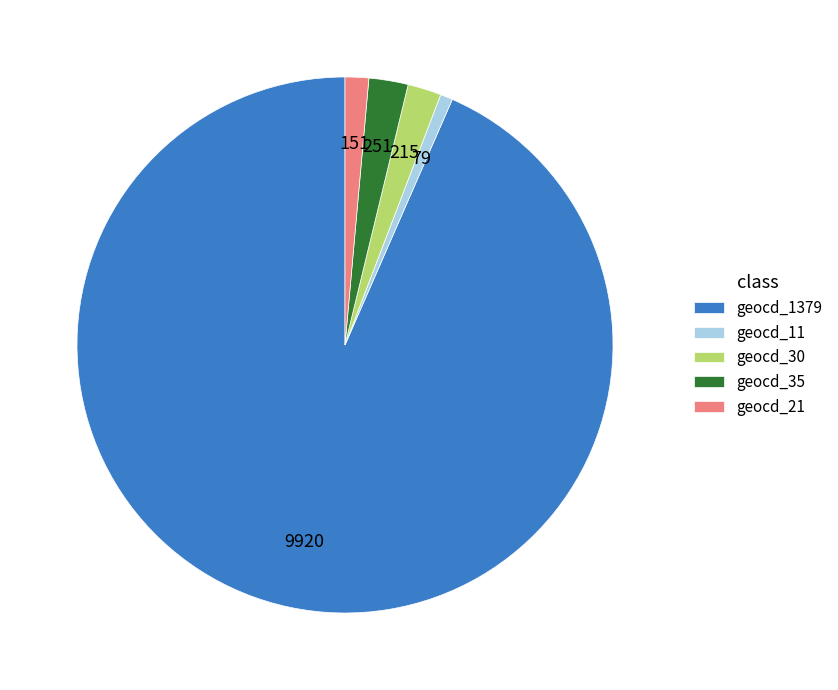

Combined, do geocd_11 and geocd_1379 account for over 50%?

Yes